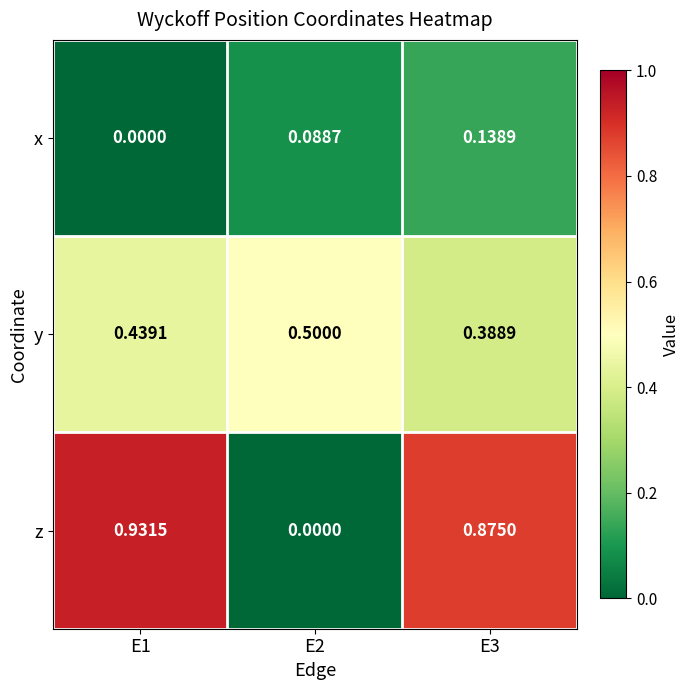

Which series has the largest range (max minus min)?

z